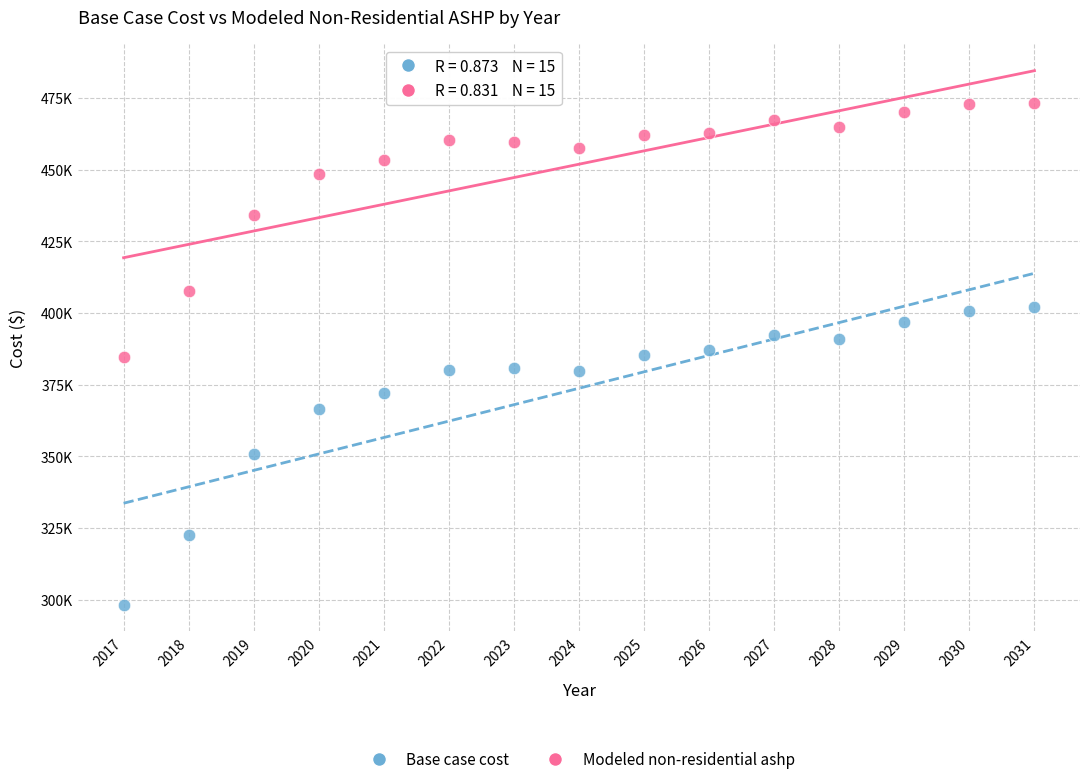

What are all the series names shown in the legend?

Base case cost, Modeled non-residential ashp